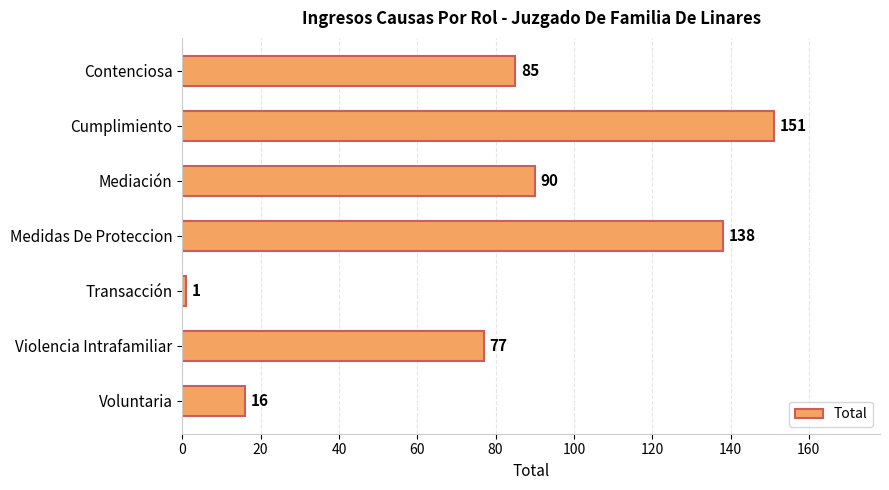

List the labels in order of value, largest first.

Cumplimiento, Medidas De Proteccion, Mediación, Contenciosa, Violencia Intrafamiliar, Voluntaria, Transacción